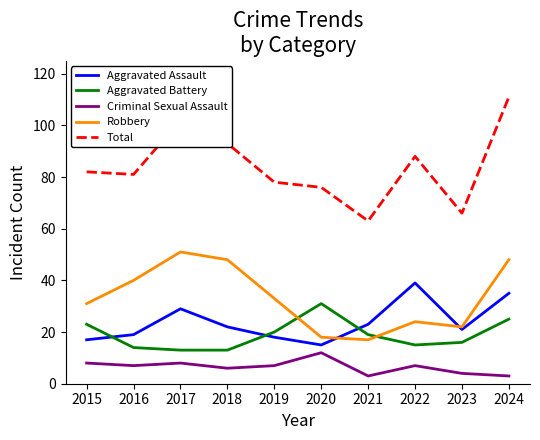

Reading left to right, what are all the values shown in this chart?

Aggravated Assault: 17	19	29	22	18	15	23	39	21	35
Aggravated Battery: 23	14	13	13	20	31	19	15	16	25
Criminal Sexual Assault: 8	7	8	6	7	12	3	7	4	3
Robbery: 31	40	51	48	33	18	17	24	22	48
Total: 82	81	102	93	78	76	63	88	66	111